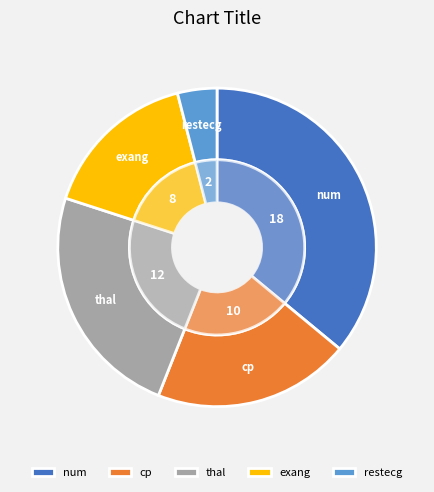

Which has a higher value, cp or num?

num